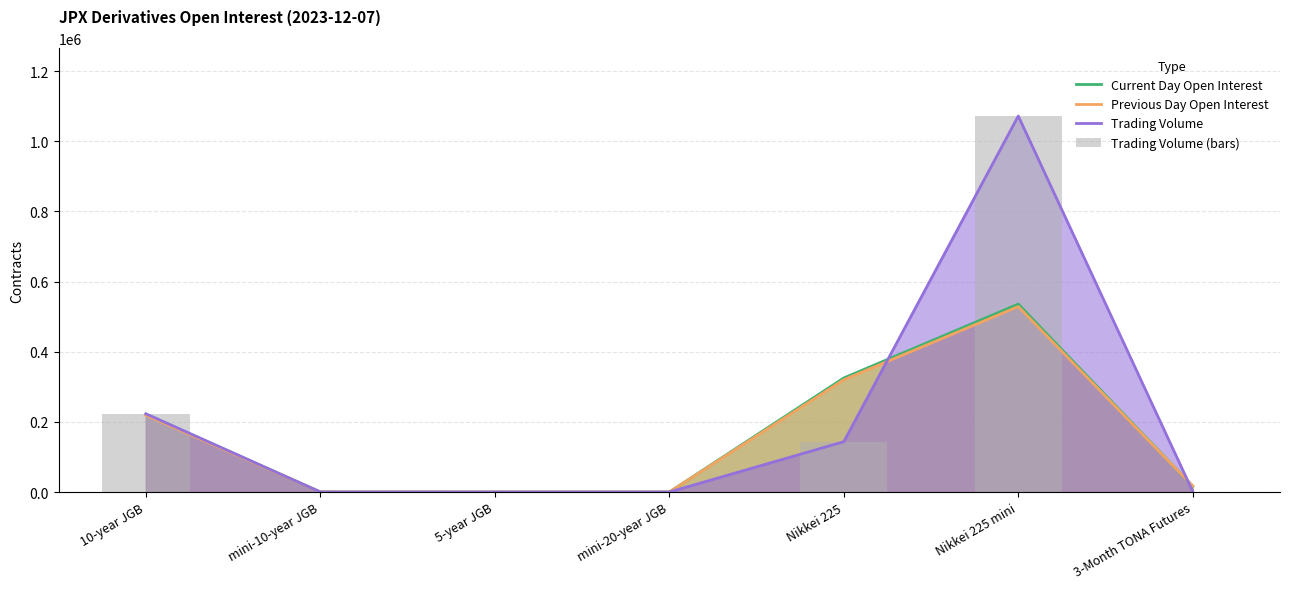

Is the value of Previous Day Open Interest at Nikkei 225 mini greater than the value of Current Day Open Interest at mini-10-year JGB?

Yes